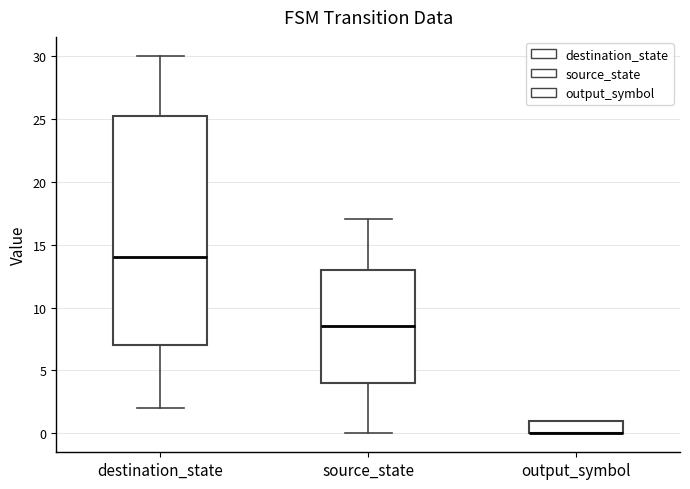

Reading left to right, read every box against the y-axis: the position of its median line, the range the box covers, and the ends of its whiskers. The values are not printed on the chart, so give them approximately, as read against the axis.

destination_state: median 14.0, box 7.0 to 25.5, whiskers 2.0 to 30.0
source_state: median 8.5, box 4.0 to 13.0, whiskers 0.0 to 17.0
output_symbol: median 0.0 (drawn on the box's lower edge), box 0.0 to 1.0, whiskers 0.0 to 1.0